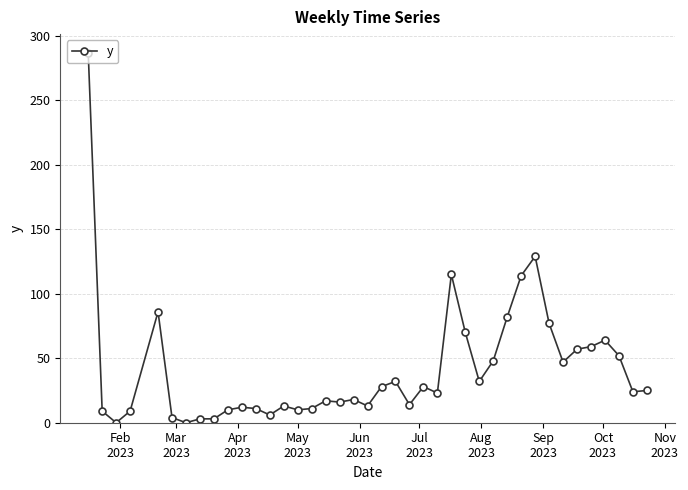

What is the greatest value displayed?

287